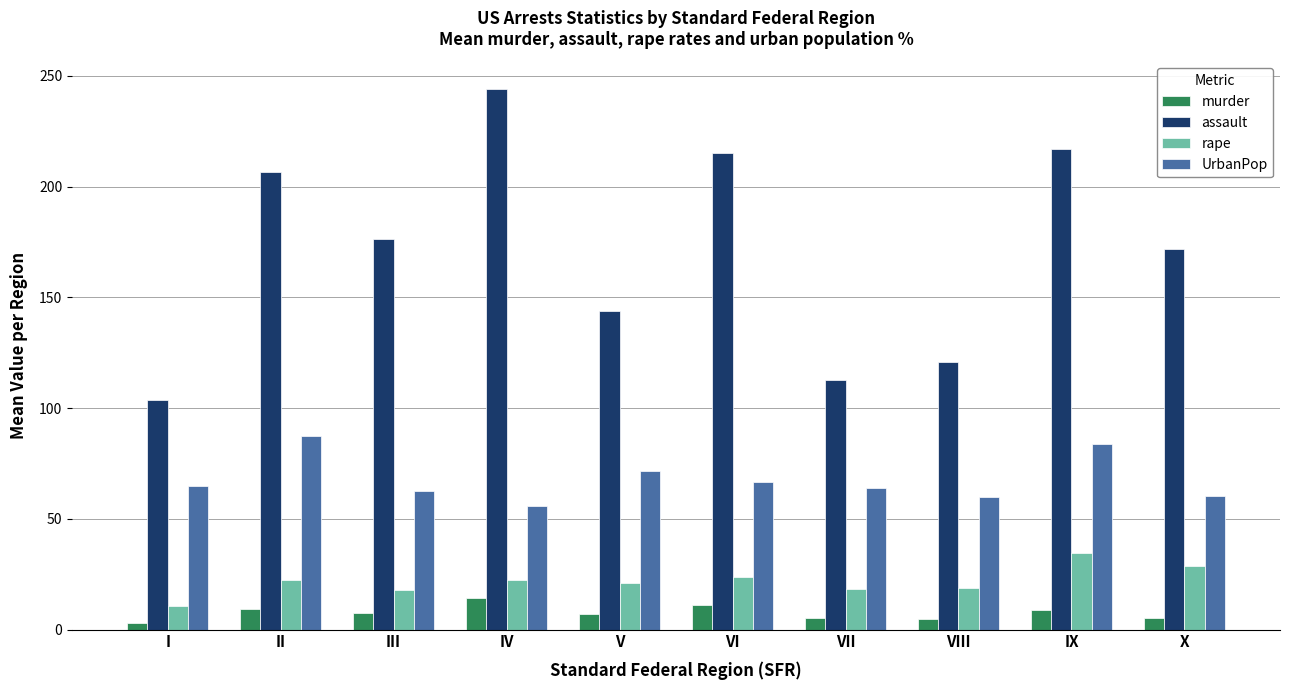

What is the average value of the murder series?

7.6